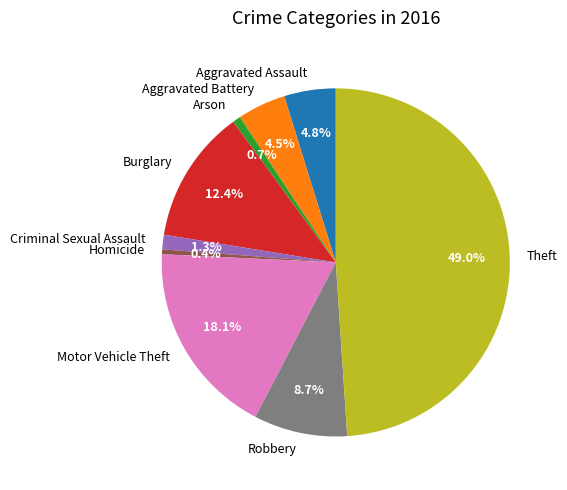

Which slice is the largest?

Theft